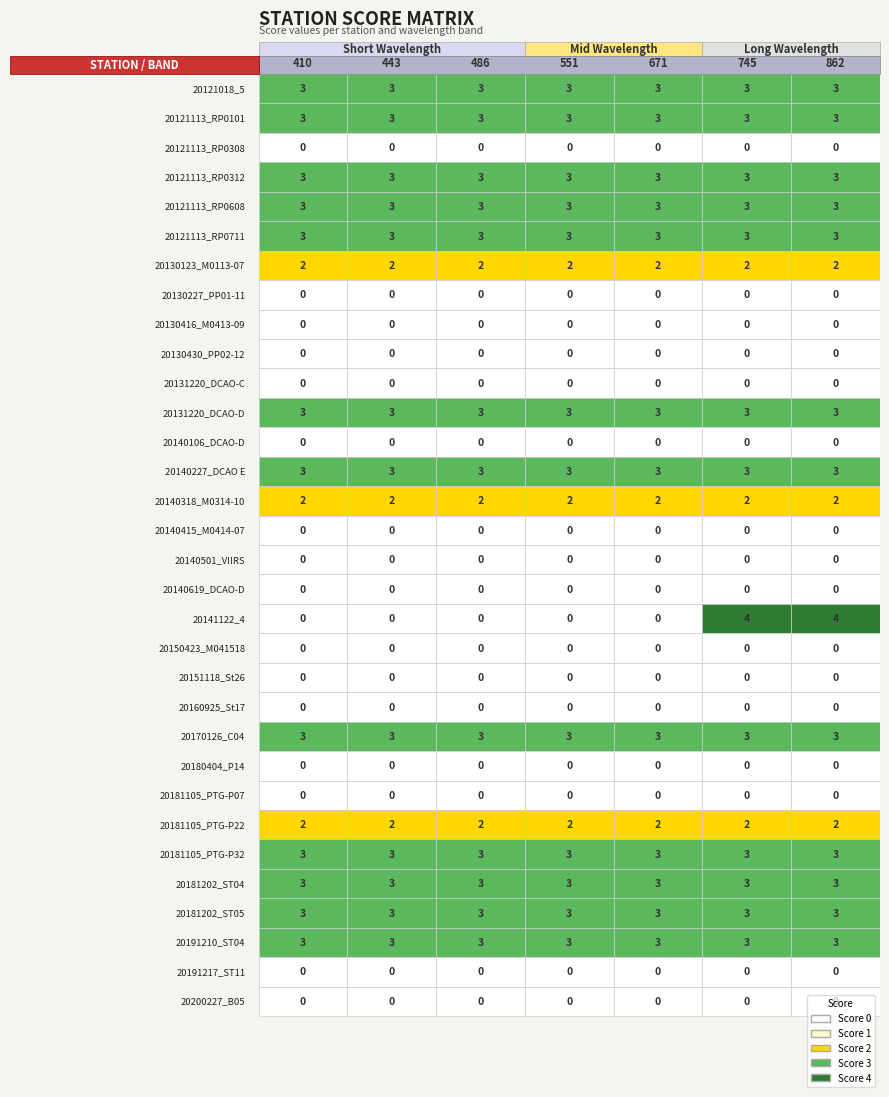

Reading left to right, transcribe all the data shown in this chart.

410: 0=3	1=3	2=0	3=3	4=3	5=3	6=2	7=0	8=0	9=0	10=0	11=3	12=0	13=3	14=2	15=0	16=0	17=0	18=0	19=0	20=0	21=0	22=3	23=0	24=0	25=2	26=3	27=3	28=3	29=3	30=0	31=0
443: 0=3	1=3	2=0	3=3	4=3	5=3	6=2	7=0	8=0	9=0	10=0	11=3	12=0	13=3	14=2	15=0	16=0	17=0	18=0	19=0	20=0	21=0	22=3	23=0	24=0	25=2	26=3	27=3	28=3	29=3	30=0	31=0
486: 0=3	1=3	2=0	3=3	4=3	5=3	6=2	7=0	8=0	9=0	10=0	11=3	12=0	13=3	14=2	15=0	16=0	17=0	18=0	19=0	20=0	21=0	22=3	23=0	24=0	25=2	26=3	27=3	28=3	29=3	30=0	31=0
551: 0=3	1=3	2=0	3=3	4=3	5=3	6=2	7=0	8=0	9=0	10=0	11=3	12=0	13=3	14=2	15=0	16=0	17=0	18=0	19=0	20=0	21=0	22=3	23=0	24=0	25=2	26=3	27=3	28=3	29=3	30=0	31=0
671: 0=3	1=3	2=0	3=3	4=3	5=3	6=2	7=0	8=0	9=0	10=0	11=3	12=0	13=3	14=2	15=0	16=0	17=0	18=0	19=0	20=0	21=0	22=3	23=0	24=0	25=2	26=3	27=3	28=3	29=3	30=0	31=0
745: 0=3	1=3	2=0	3=3	4=3	5=3	6=2	7=0	8=0	9=0	10=0	11=3	12=0	13=3	14=2	15=0	16=0	17=0	18=4	19=0	20=0	21=0	22=3	23=0	24=0	25=2	26=3	27=3	28=3	29=3	30=0	31=0
862: 0=3	1=3	2=0	3=3	4=3	5=3	6=2	7=0	8=0	9=0	10=0	11=3	12=0	13=3	14=2	15=0	16=0	17=0	18=4	19=0	20=0	21=0	22=3	23=0	24=0	25=2	26=3	27=3	28=3	29=3	30=0	31=0